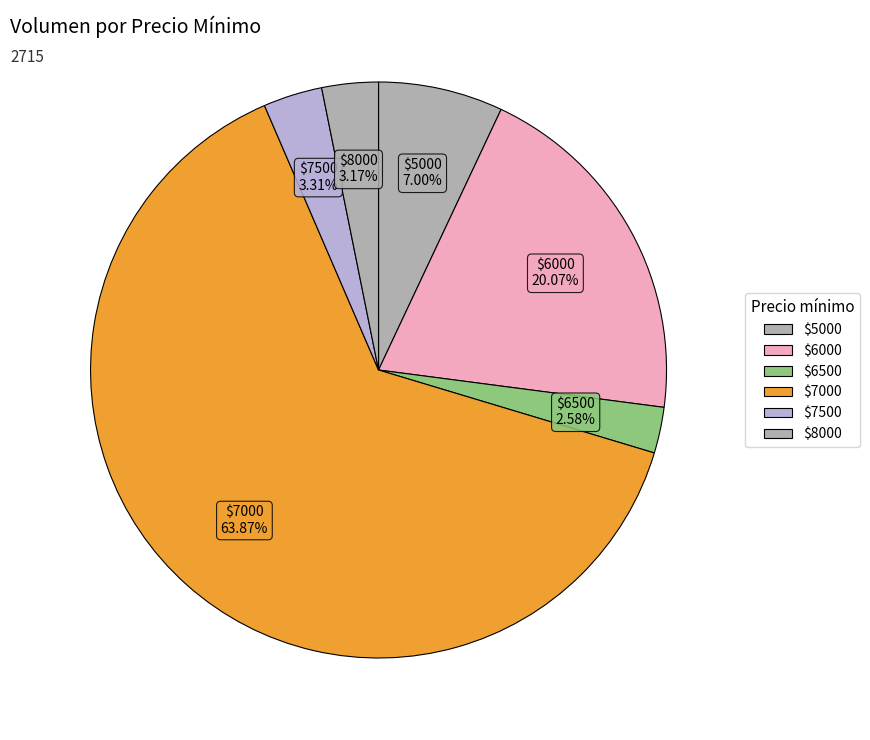

How many segments does this pie chart have?

6